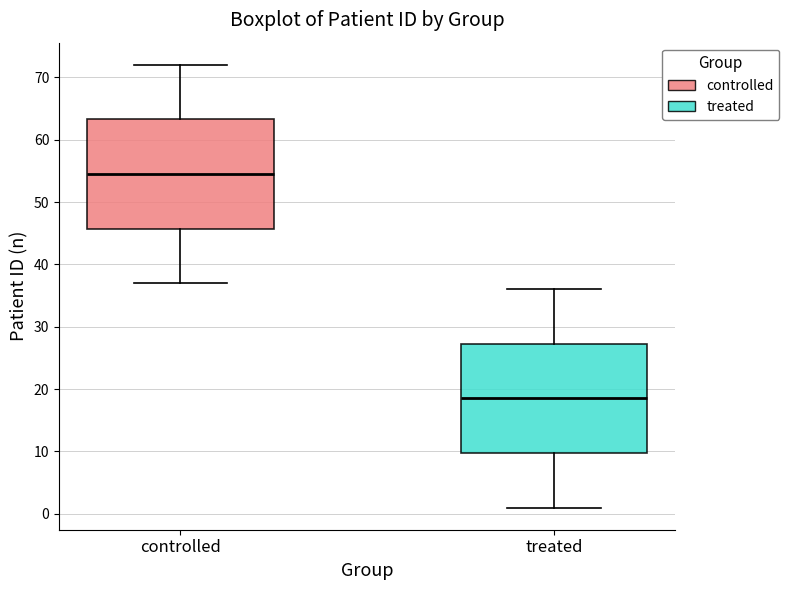

Reading left to right, read every box against the y-axis: the position of its median line, the range the box covers, and the ends of its whiskers. The values are not printed on the chart, so give them approximately, as read against the axis.

controlled: median 55, box 46 to 63, whiskers 37 to 72
treated: median 19, box 10 to 27, whiskers 1 to 36